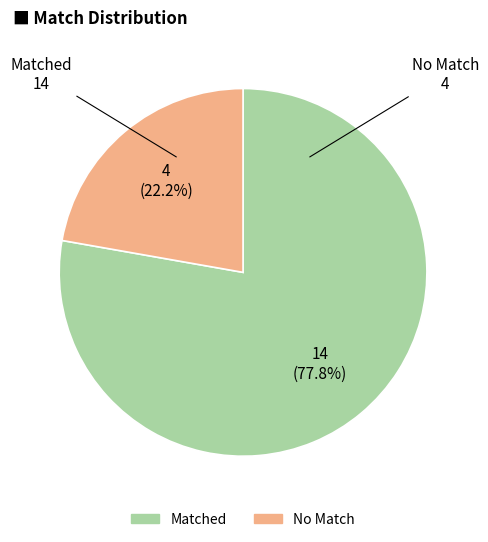

Is there a majority slice in this chart?

Yes